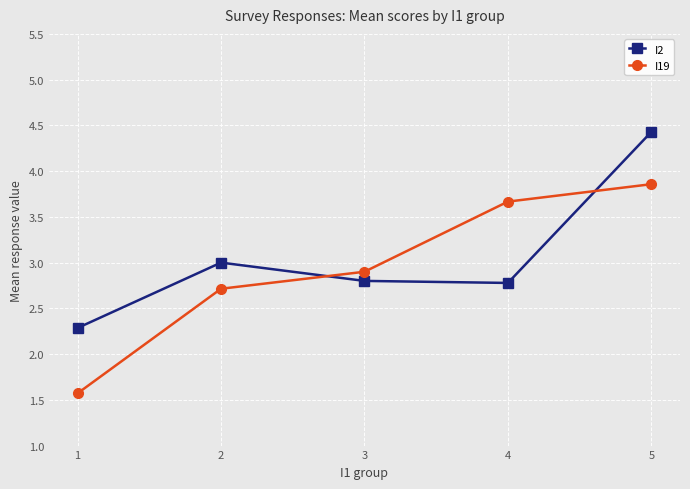

Where do I19 and I2 first cross each other?

2 and 3